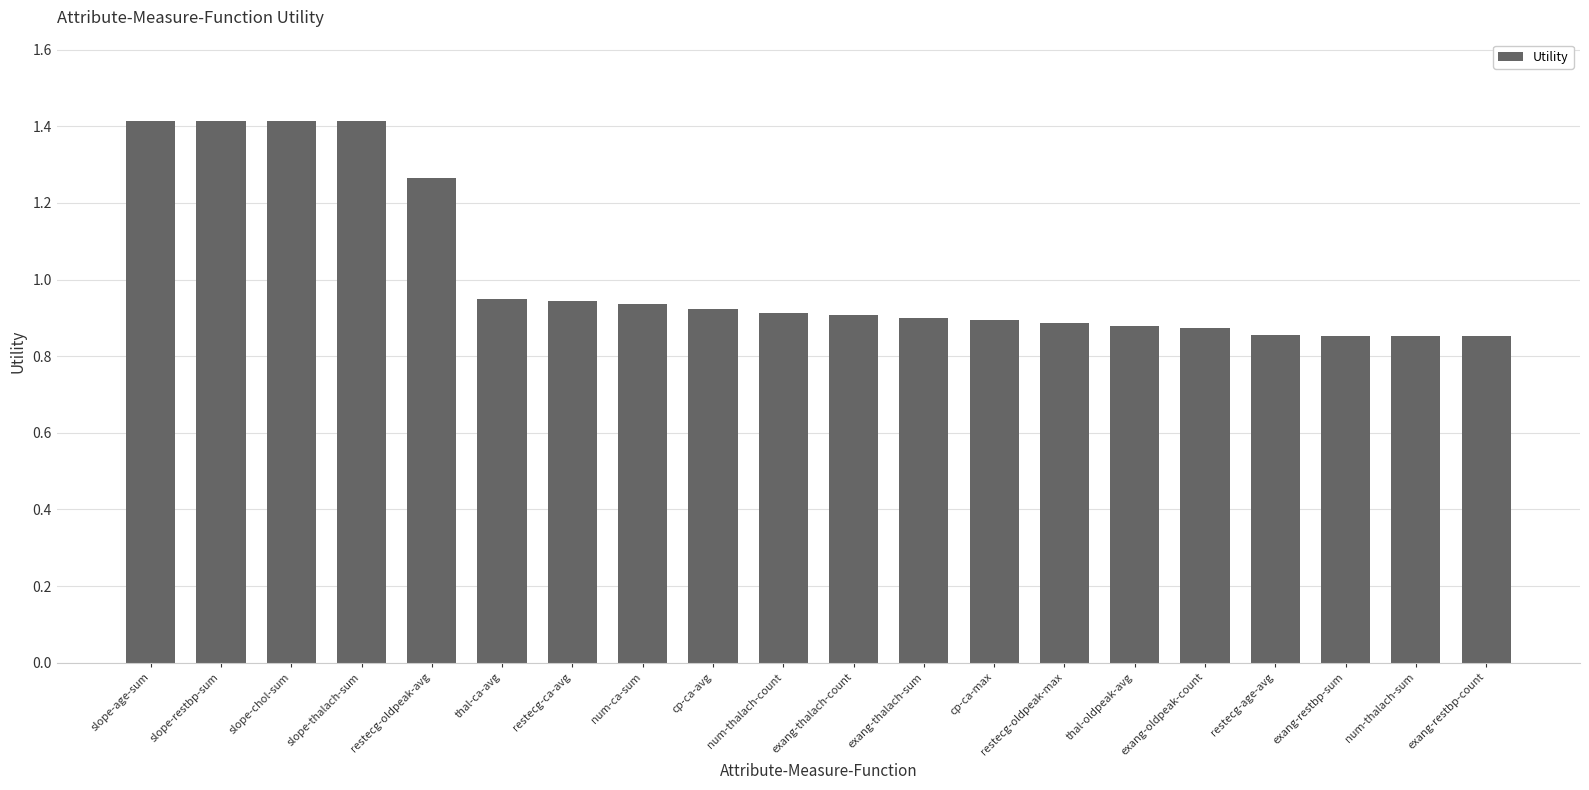

What is the approximate value at slope-chol-sum?

1.4